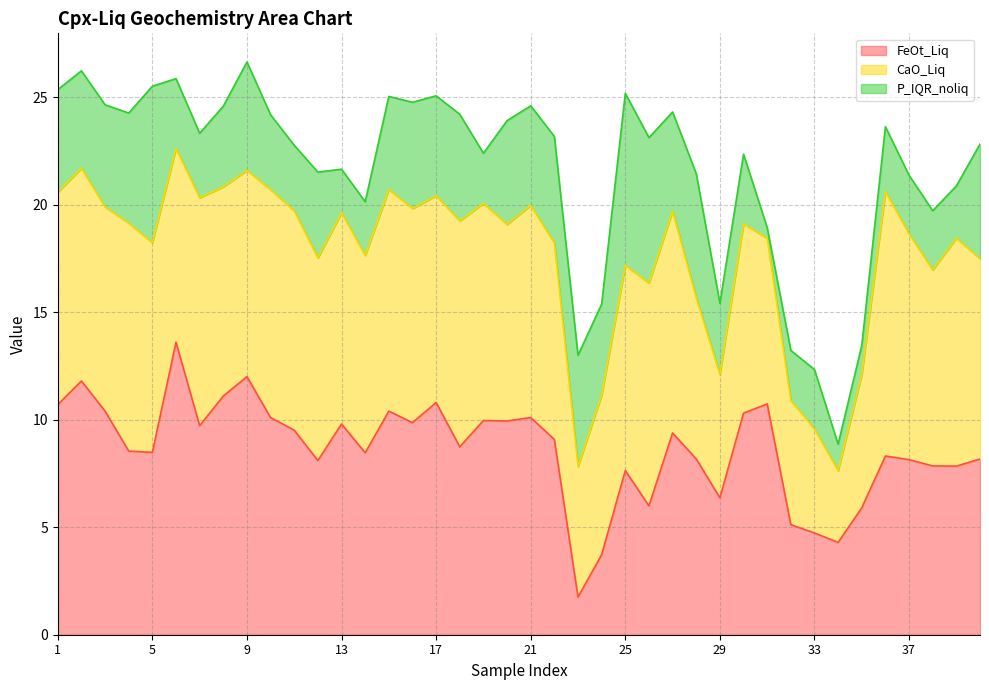

Reading left to right, what are all the values shown in this chart?

FeOt_Liq: 10.7	11.8	10.4	8.5	8.5	13.6	9.7	11.1	12.0	10.1	9.5	8.1	9.8	8.5	10.4	9.9	10.8	8.7	10.0	9.9	10.1	9.1	1.8	3.7	7.6	6.0	9.4	8.2	6.4	10.3	10.7	5.1	4.7	4.3	5.9	8.3	8.1	7.8	7.8	8.2
CaO_Liq: 9.9	9.9	9.5	10.6	9.8	9.0	10.6	9.7	9.6	10.6	10.2	9.4	9.8	9.2	10.3	10.0	9.6	10.5	10.1	9.1	9.9	9.1	6.1	7.4	9.5	10.4	10.3	7.5	5.7	8.8	7.7	5.8	4.8	3.3	6.2	12.3	10.5	9.1	10.6	9.3
P_IQR_noliq: 4.8	4.5	4.8	5.1	7.3	3.3	3.0	3.8	5.0	3.5	3.0	4.0	2.0	2.5	4.3	4.9	4.7	5.0	2.3	4.8	4.6	5.0	5.2	4.2	8.0	6.8	4.6	5.8	3.3	3.2	0.5	2.3	2.8	1.2	1.4	3.0	2.7	2.8	2.4	5.3